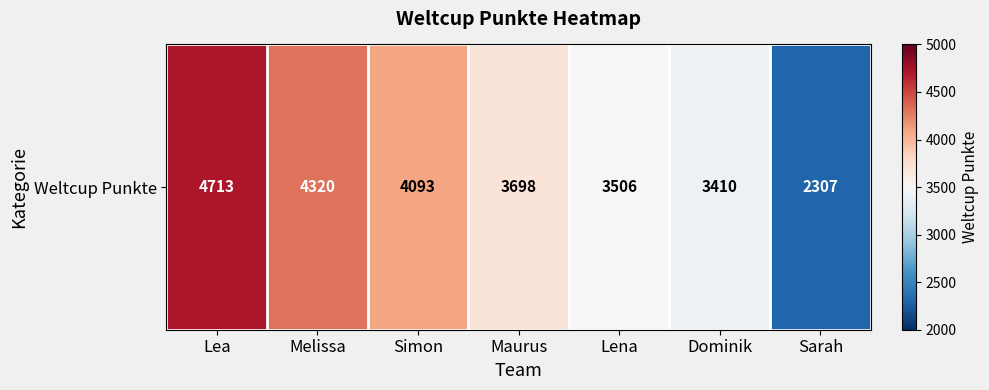

What is the change in value from Simon to Maurus?

-395